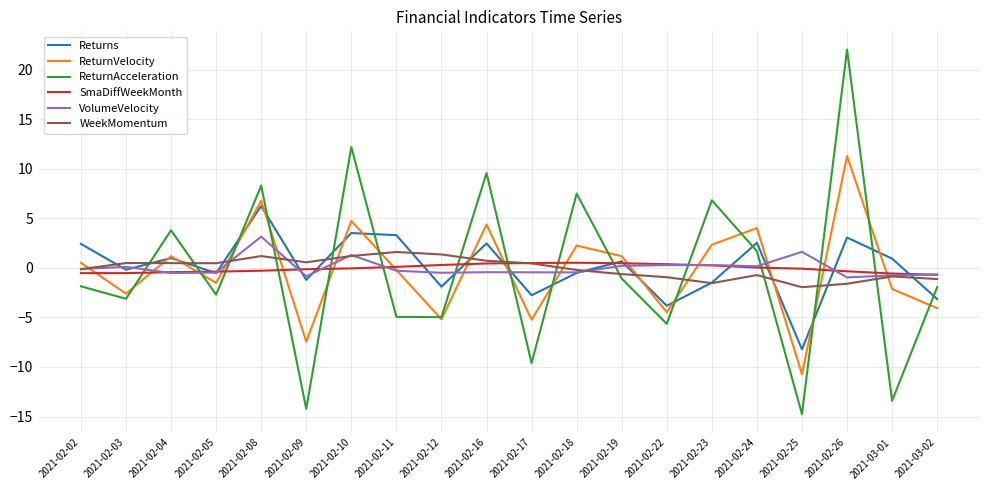

At how many categories does at least one series exceed 0?

19